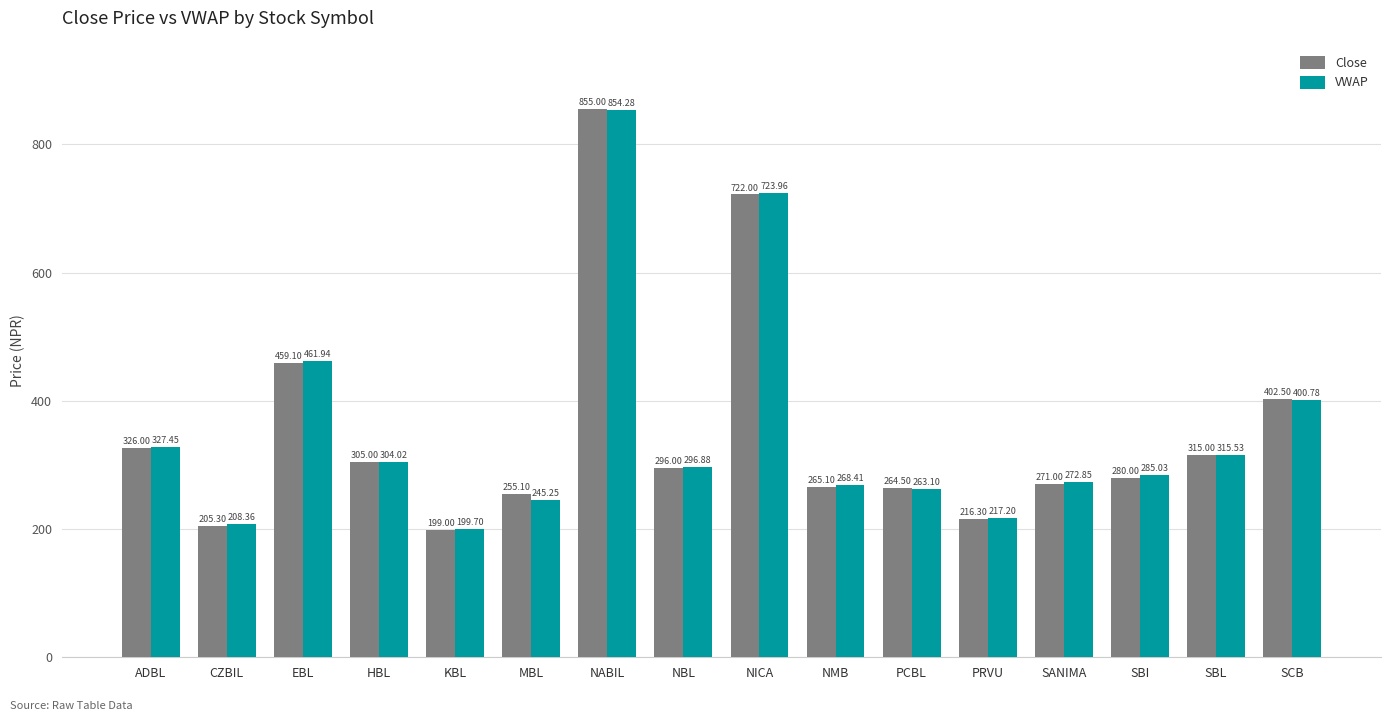

What is the minimum value for Close?

199.0